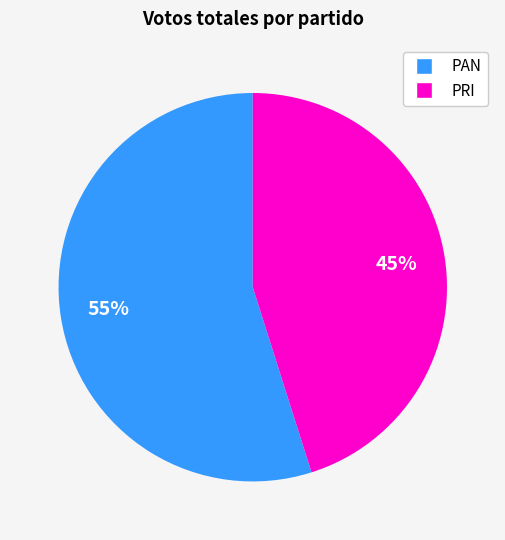

Does any single category account for the majority?

Yes